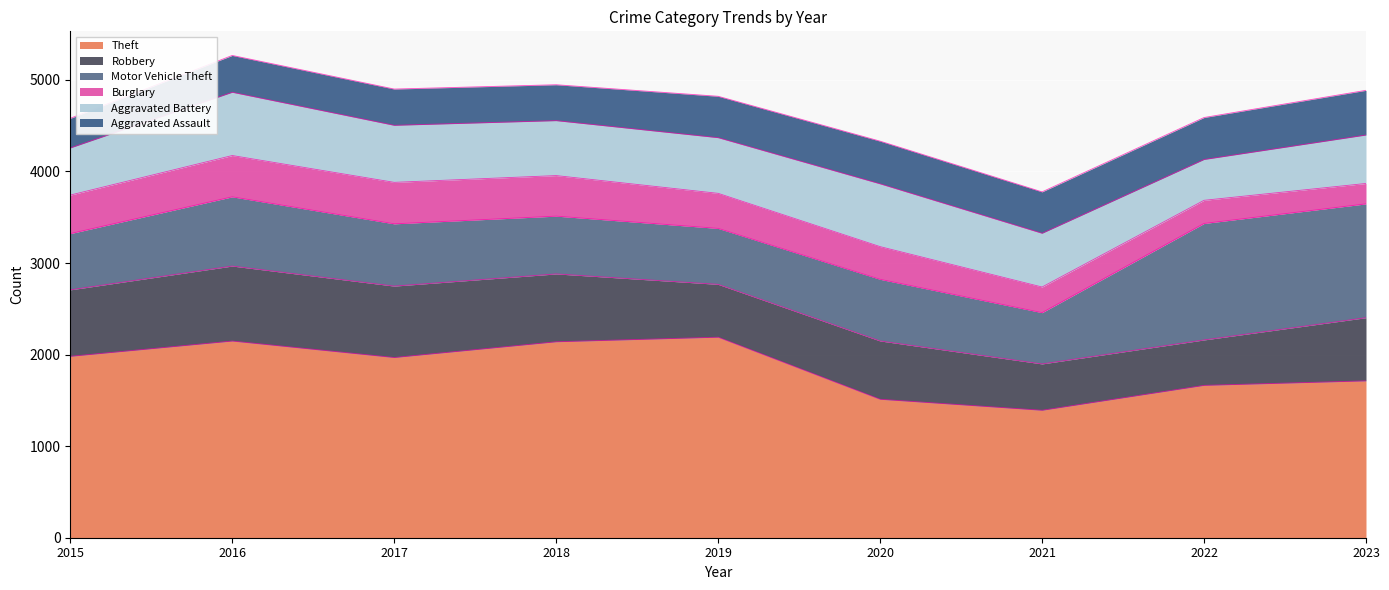

At which category does Burglary reach its first local peak?

2017